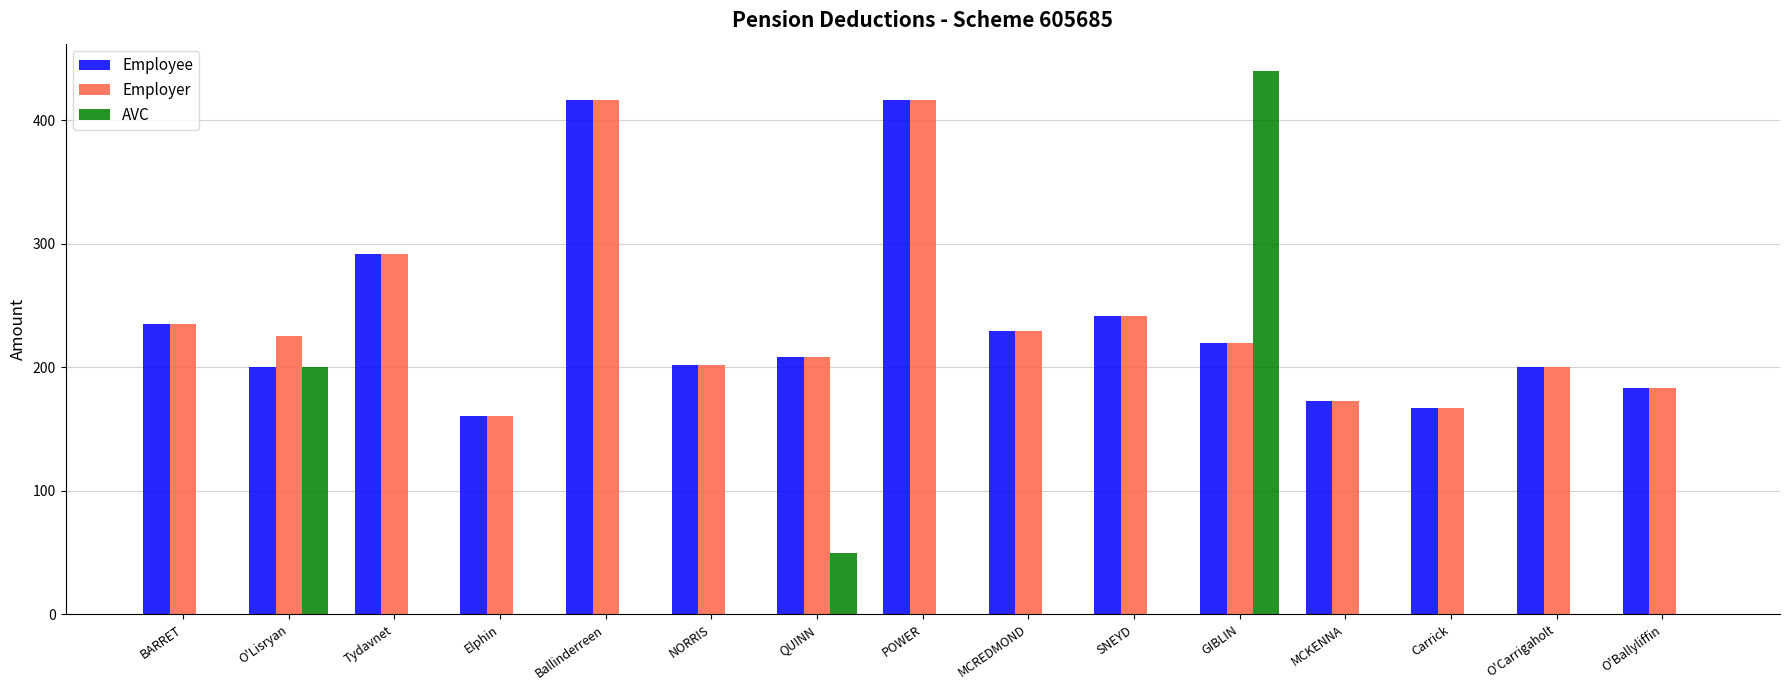

What is the sum of the Employee values at Ballinderreen and QUINN?

625.0